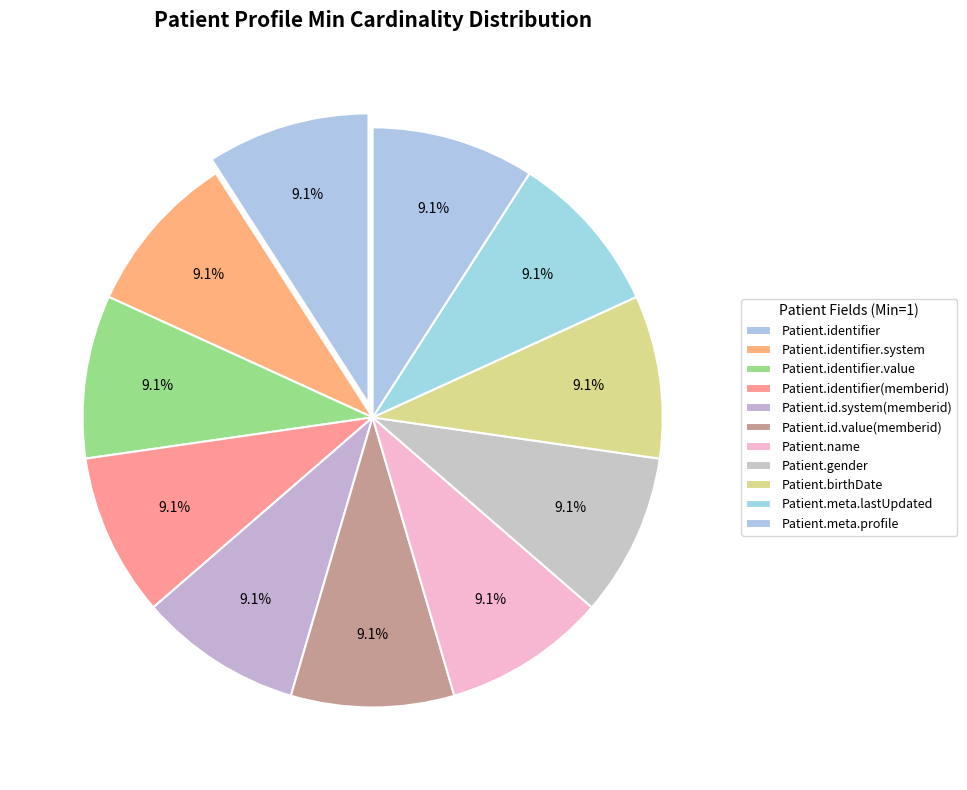

Is Patient.birthDate the majority of the pie?

No